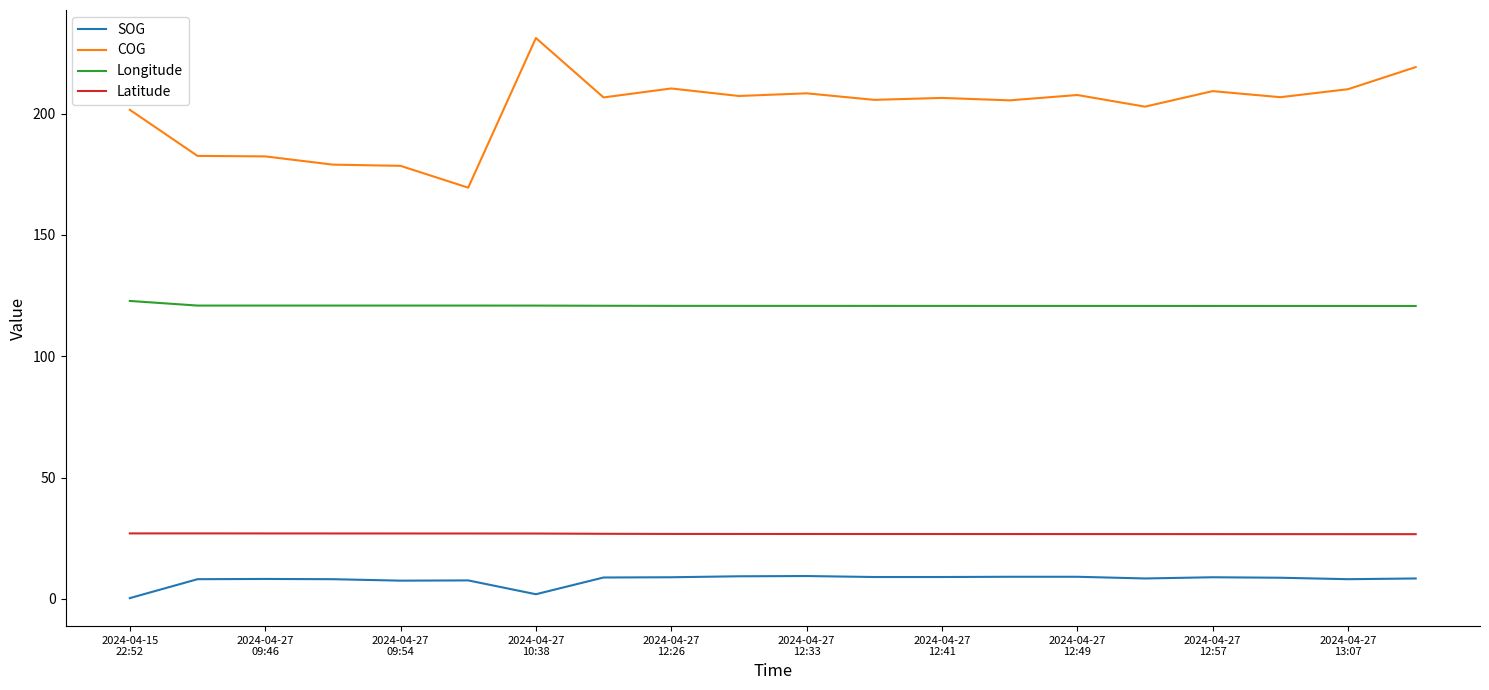

What is the highest value of the Longitude series?

122.8